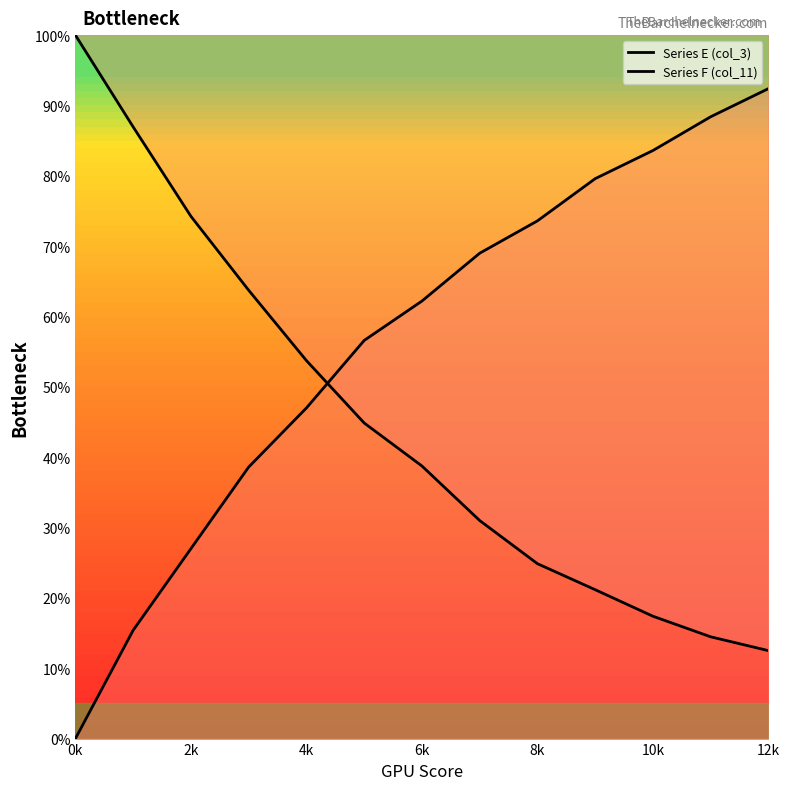

Rank the series at 9 from lowest to highest value.

Series E (col_3), Series F (col_11)